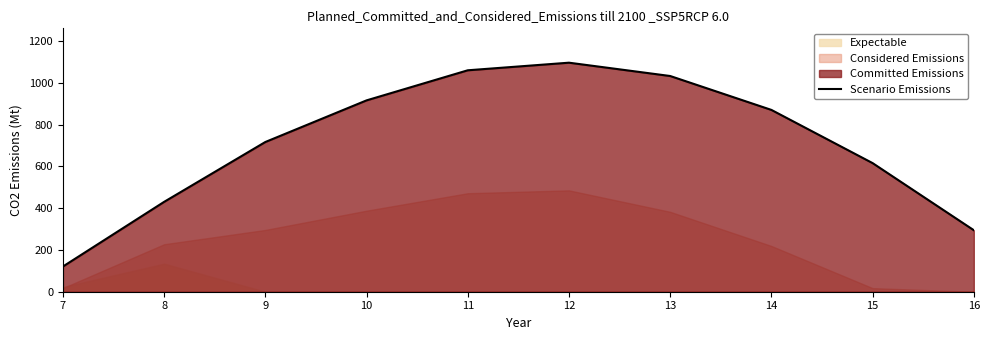

How many data points are above 870?

5